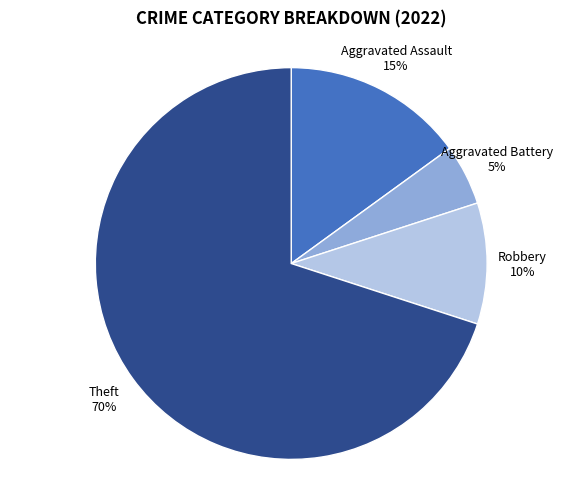

Combined, do Aggravated Assault and Aggravated Battery account for over 50%?

No